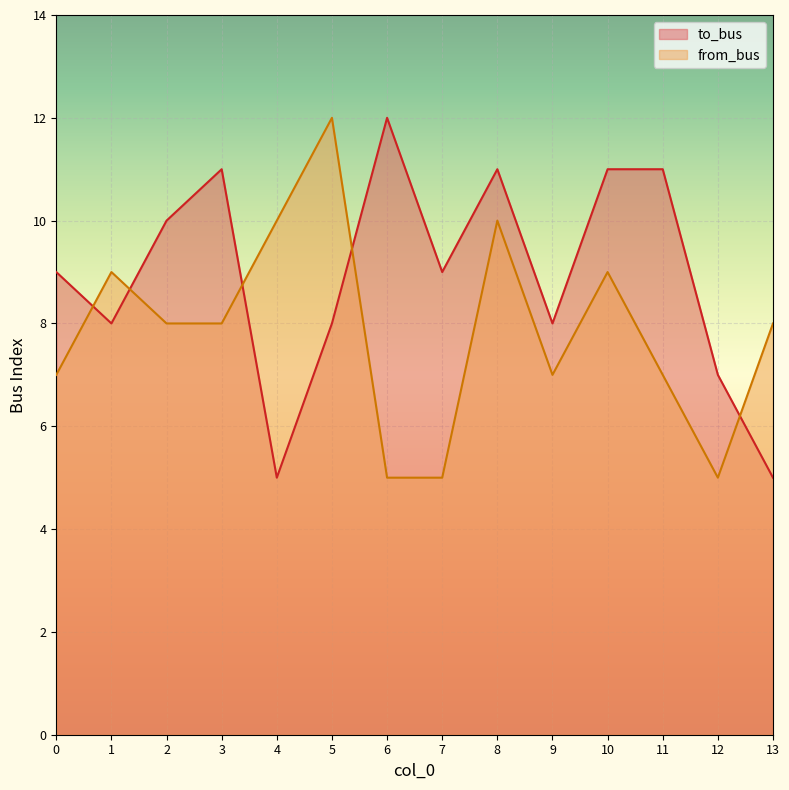

Which has a higher value, 7 or 8?

8